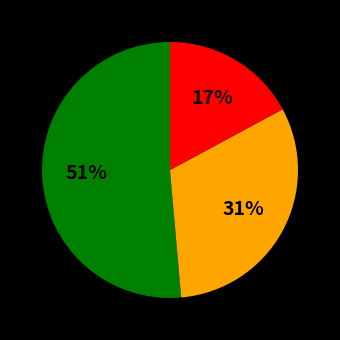

To the nearest percent, what is the average slice percentage?

33%